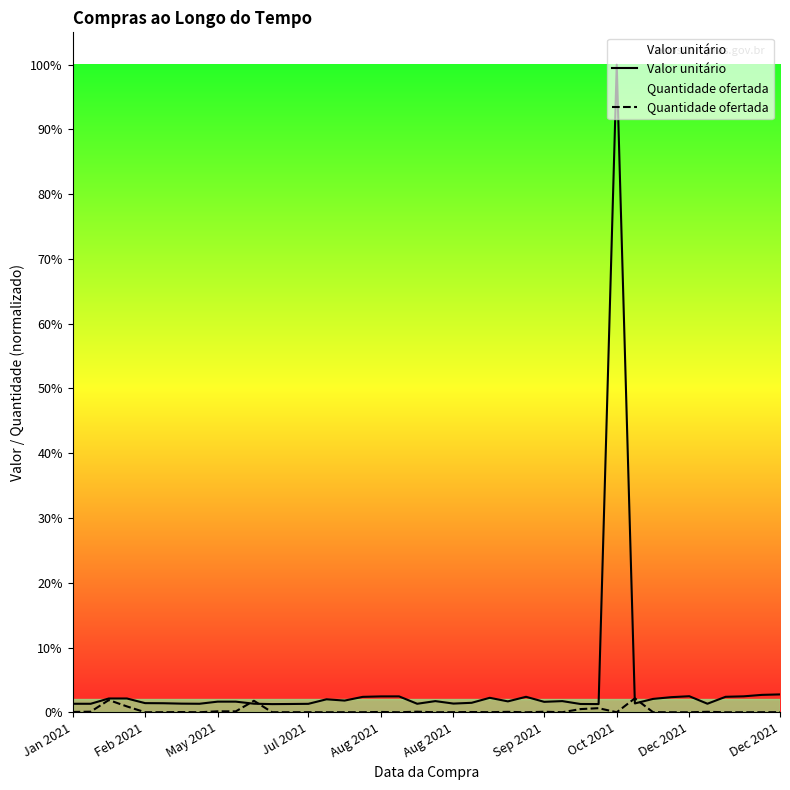

At Oct 2021, list the series in order from smallest to largest.

Quantidade ofertada, Valor unitário